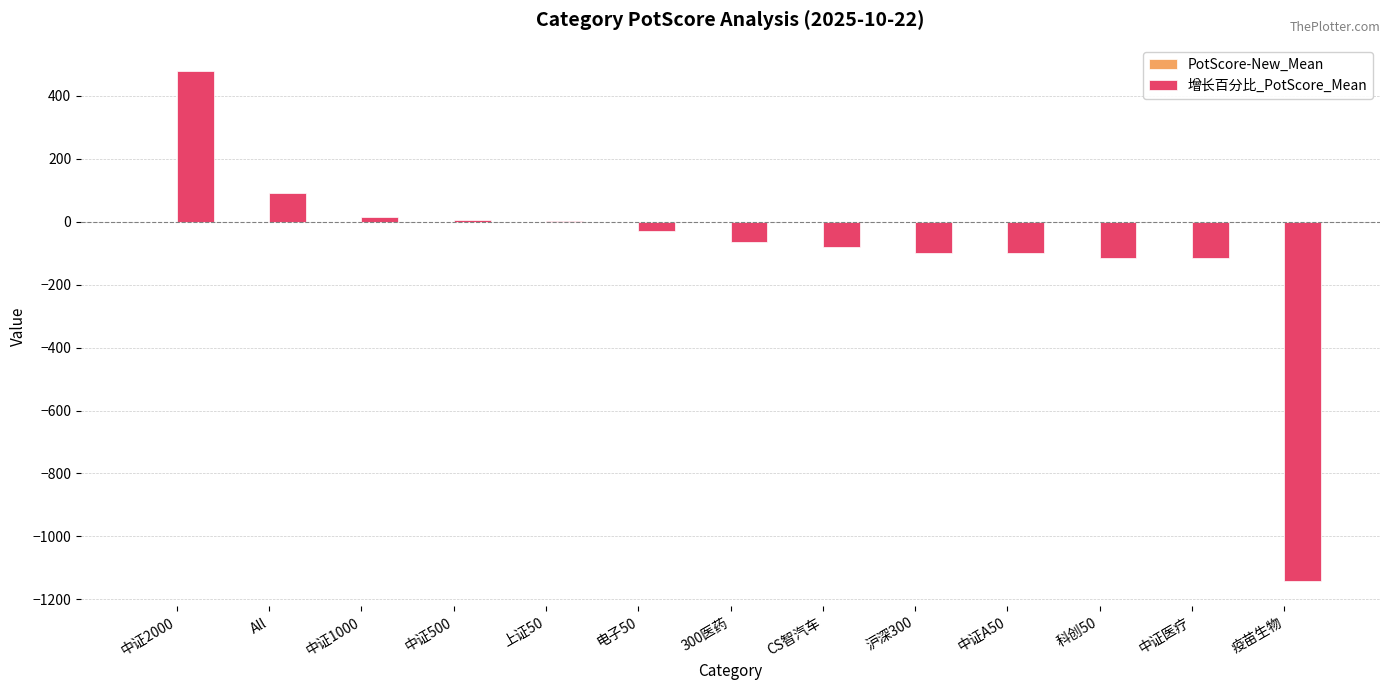

What is the greatest value displayed?

478.7